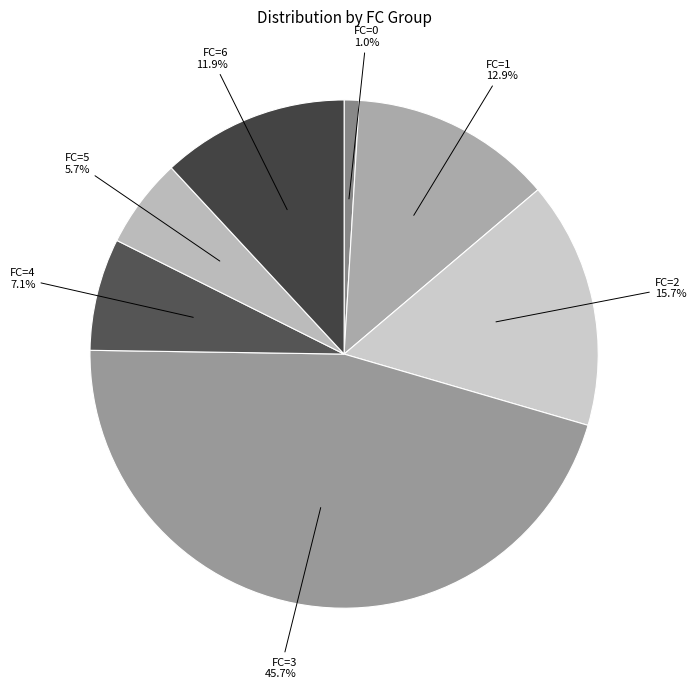

How many segments does this pie chart have?

7